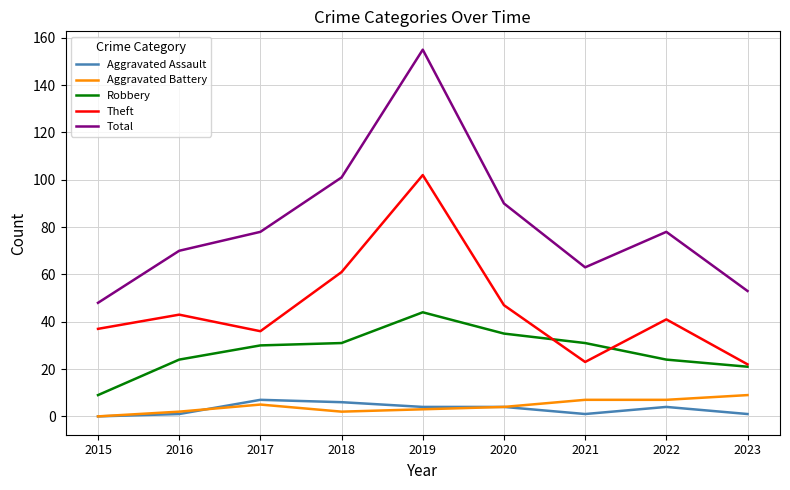

Reading left to right, extract all data points from this chart.

Aggravated Assault: 2015=0	2016=1	2017=7	2018=6	2019=4	2020=4	2021=1	2022=4	2023=1
Aggravated Battery: 2015=0	2016=2	2017=5	2018=2	2019=3	2020=4	2021=7	2022=7	2023=9
Robbery: 2015=9	2016=24	2017=30	2018=31	2019=44	2020=35	2021=31	2022=24	2023=21
Theft: 2015=37	2016=43	2017=36	2018=61	2019=102	2020=47	2021=23	2022=41	2023=22
Total: 2015=48	2016=70	2017=78	2018=101	2019=155	2020=90	2021=63	2022=78	2023=53